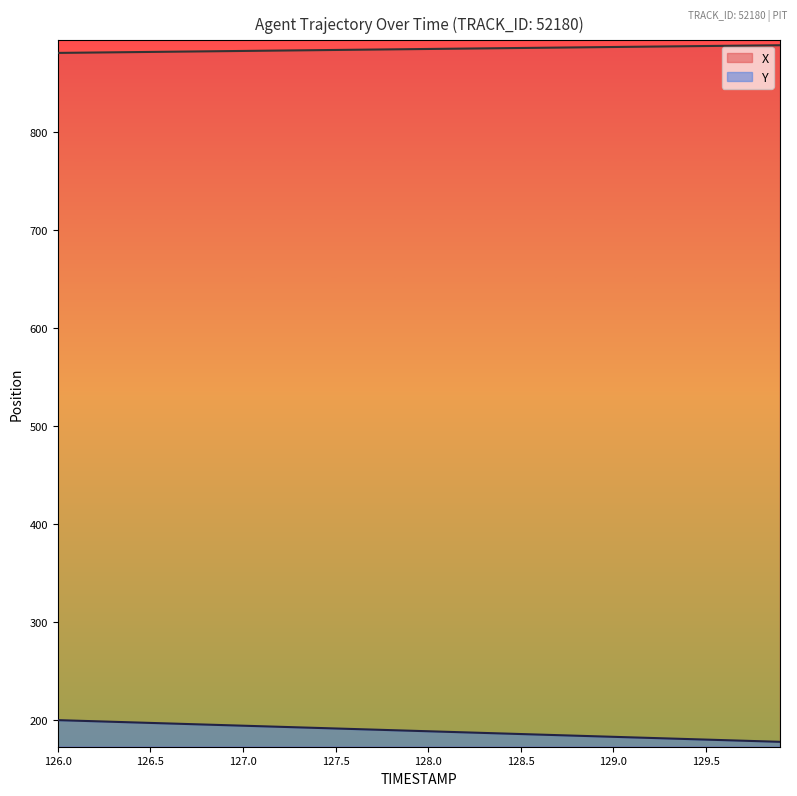

True or false: Y and X intersect in this chart.

False